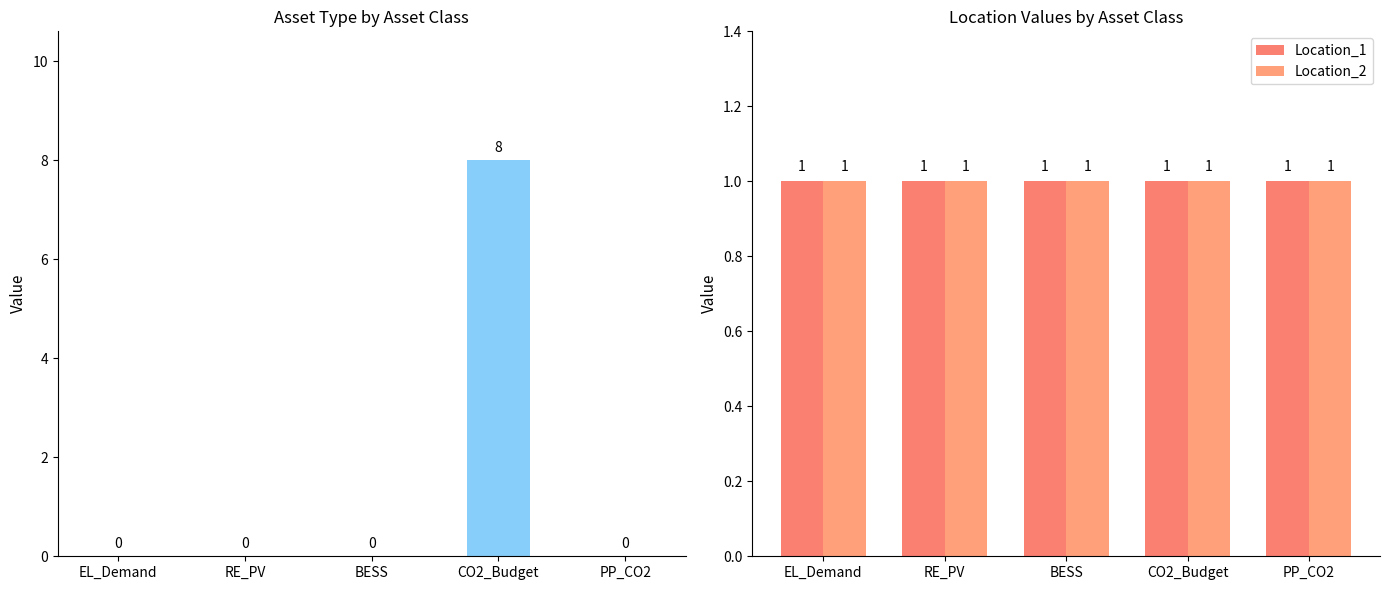

How many values in the Asset_Type series exceed 0?

1